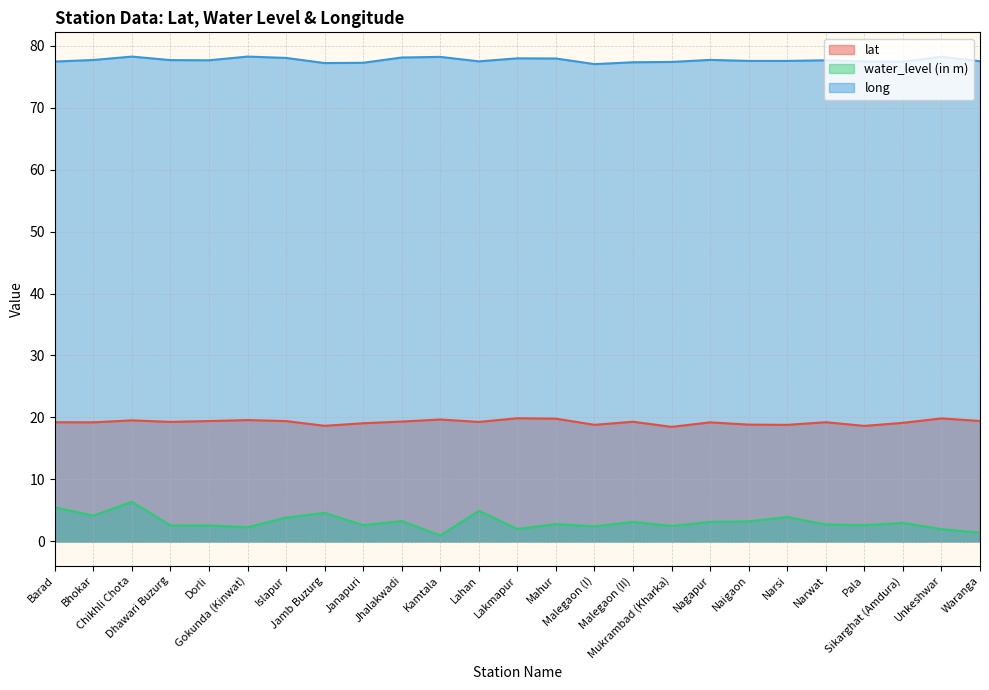

True or false: water_level (in m) has more than 0 points higher than both neighbors.

True